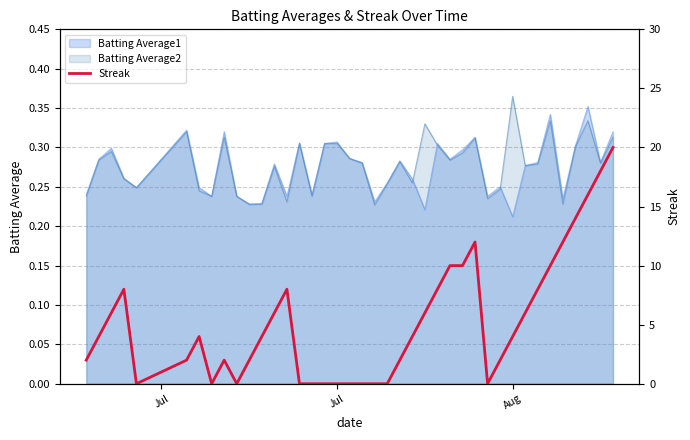

How many values are between 0 and 8?

31